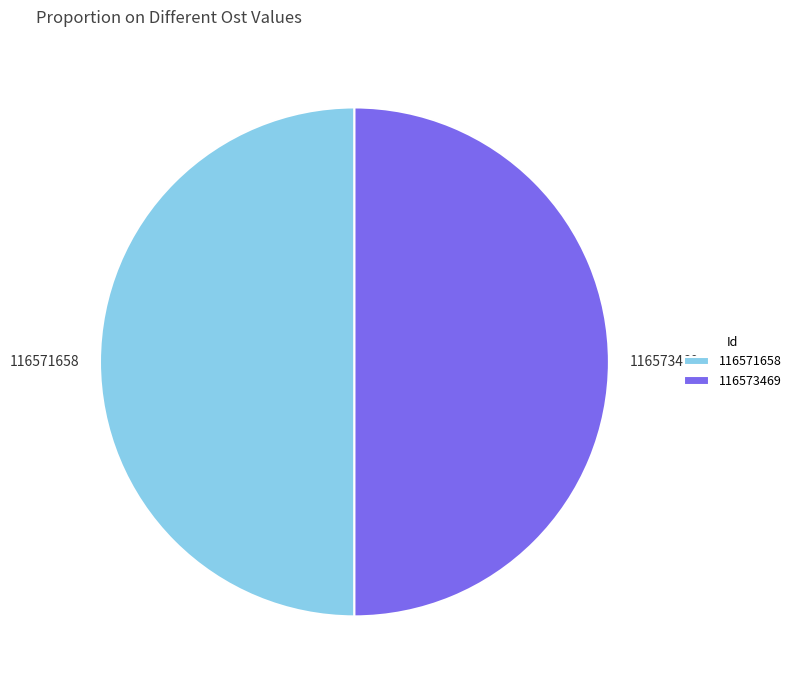

Combined, do 116571658 and 116573469 account for over 50%?

Yes